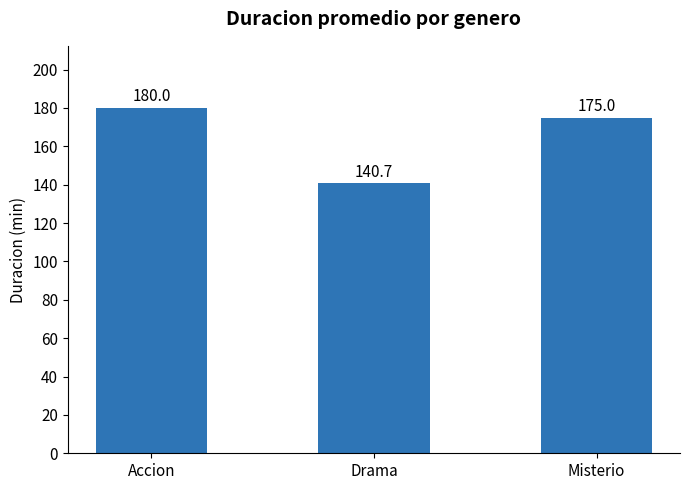

List the labels in order of value, largest first.

Accion, Misterio, Drama